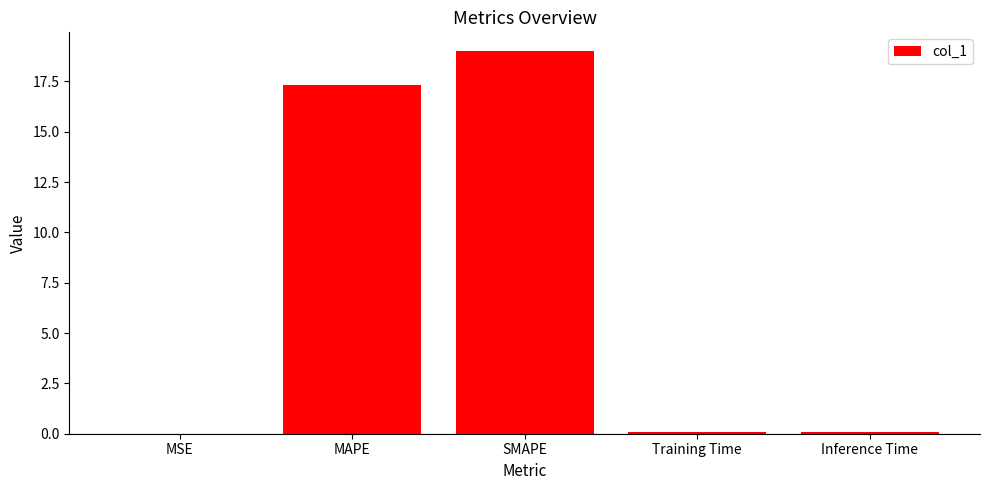

What is the sum of all values?

36.5